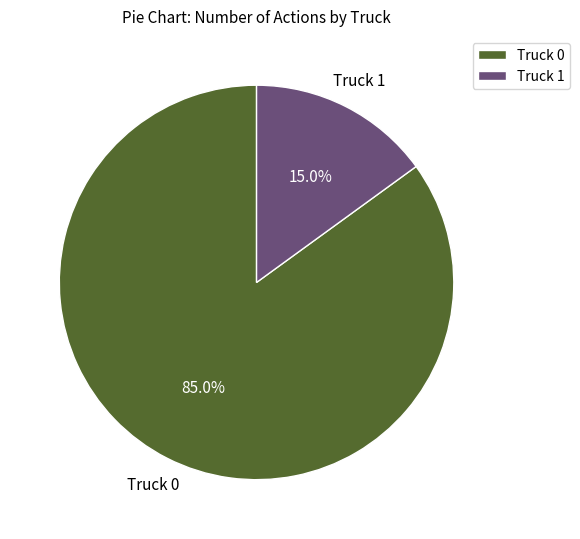

To the nearest percent, what portion does Truck 1 represent?

15%